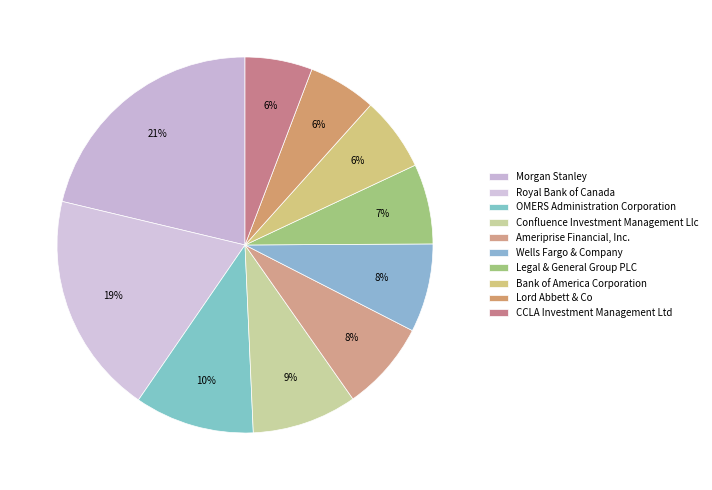

How many slices are in this pie chart?

10